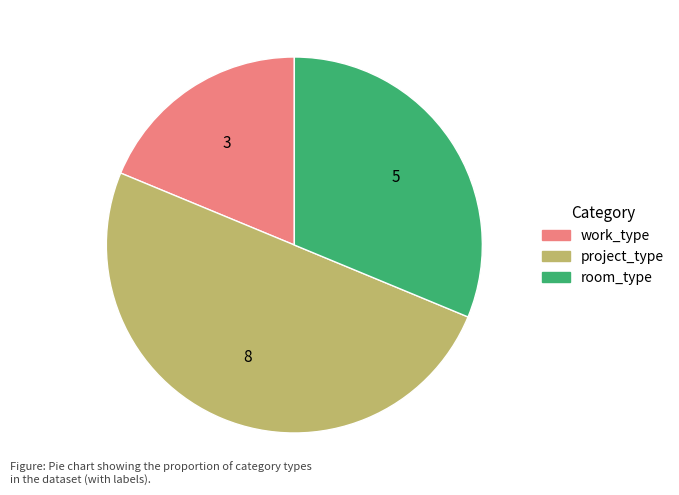

What is the largest slice in the pie chart?

project_type